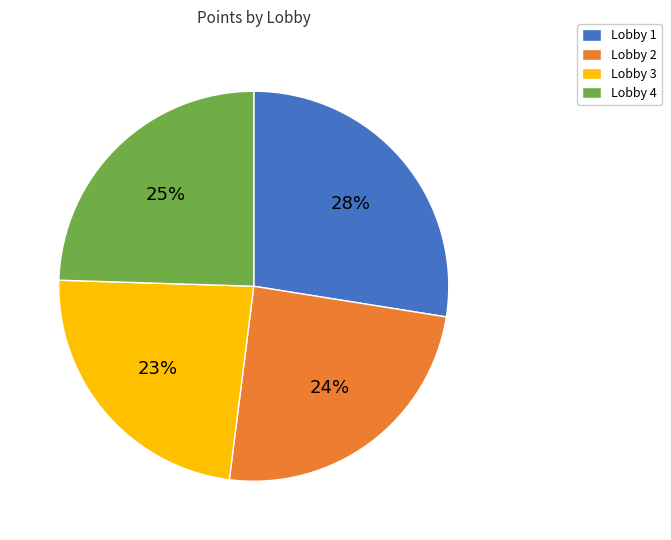

Do Lobby 1 and Lobby 2 together represent more than half of the pie?

Yes